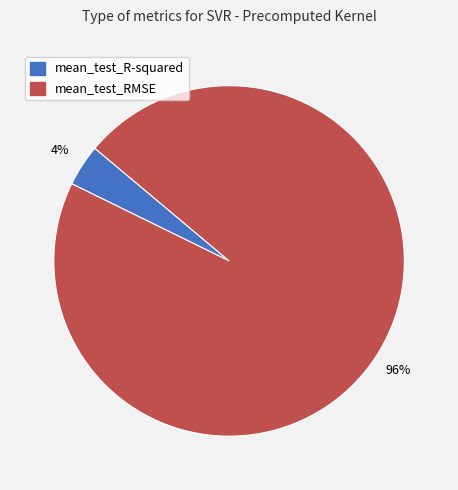

Which has a higher value, mean_test_RMSE or mean_test_R-squared?

mean_test_RMSE